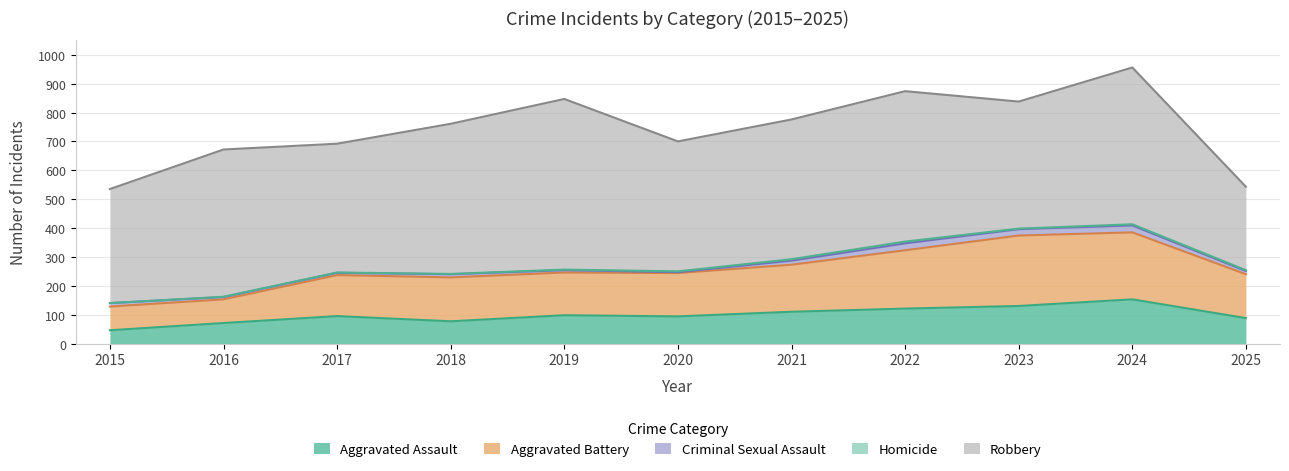

Reading left to right, transcribe all the data shown in this chart.

Aggravated Assault: 46	71	95	77	98	94	110	121	130	153	88
Aggravated Battery: 82	82	142	152	148	150	163	202	244	232	152
Criminal Sexual Assault: 12	8	8	11	8	3	14	24	22	24	11
Homicide: 0	1	1	1	2	3	5	6	2	4	3
Robbery: 395	510	446	520	591	450	484	521	440	543	289